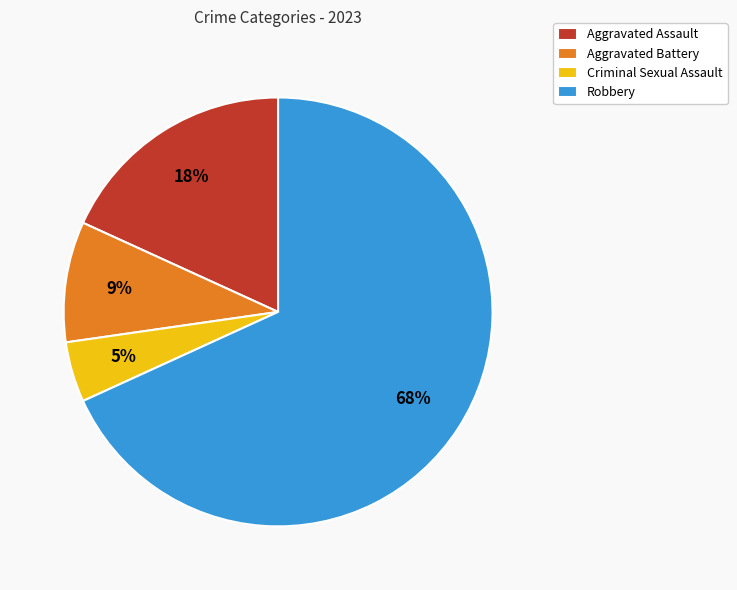

To the nearest percent, what is the average slice percentage?

25%